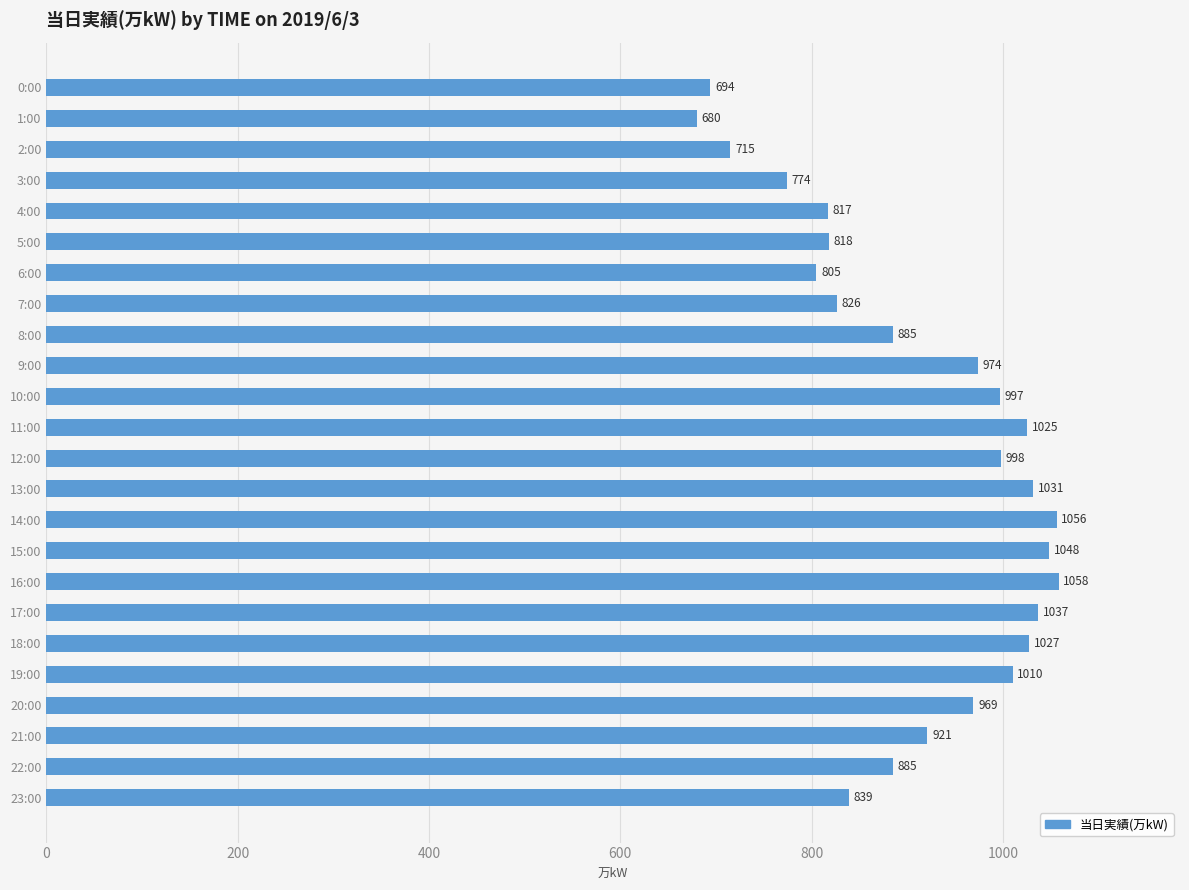

What is the greatest value displayed?

1058